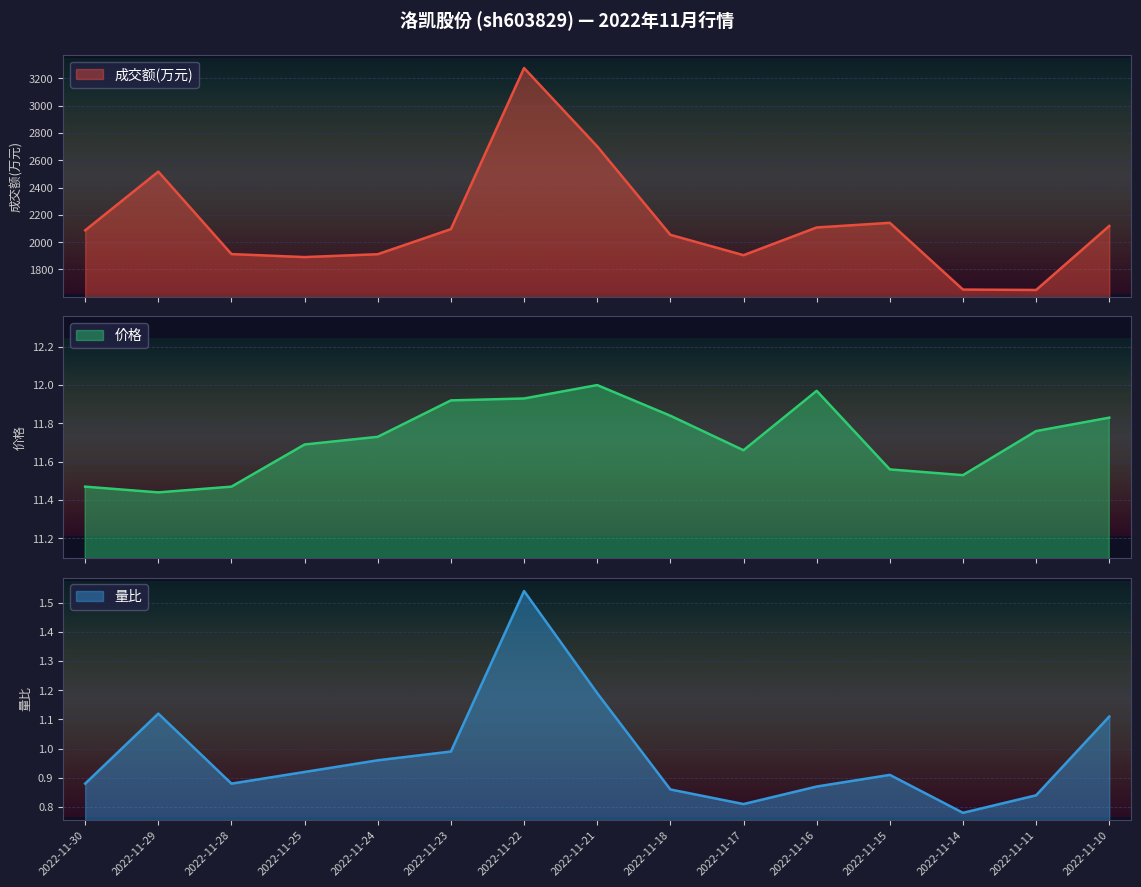

Reading right to left, list all the values displayed in this chart.

成交额(万元): 2022-11-30=2087.0	2022-11-29=2517.0	2022-11-28=1913.0	2022-11-25=1891.0	2022-11-24=1912.0	2022-11-23=2096.0	2022-11-22=3276.0	2022-11-21=2702.0	2022-11-18=2054.0	2022-11-17=1905.0	2022-11-16=2108.0	2022-11-15=2142.0	2022-11-14=1653.0	2022-11-11=1650.0	2022-11-10=2119.0
价格: 2022-11-30=11.5	2022-11-29=11.4	2022-11-28=11.5	2022-11-25=11.7	2022-11-24=11.7	2022-11-23=11.9	2022-11-22=11.9	2022-11-21=12.0	2022-11-18=11.8	2022-11-17=11.7	2022-11-16=12.0	2022-11-15=11.6	2022-11-14=11.5	2022-11-11=11.8	2022-11-10=11.8
量比: 2022-11-30=0.9	2022-11-29=1.1	2022-11-28=0.9	2022-11-25=0.9	2022-11-24=1.0	2022-11-23=1.0	2022-11-22=1.5	2022-11-21=1.2	2022-11-18=0.9	2022-11-17=0.8	2022-11-16=0.9	2022-11-15=0.9	2022-11-14=0.8	2022-11-11=0.8	2022-11-10=1.1